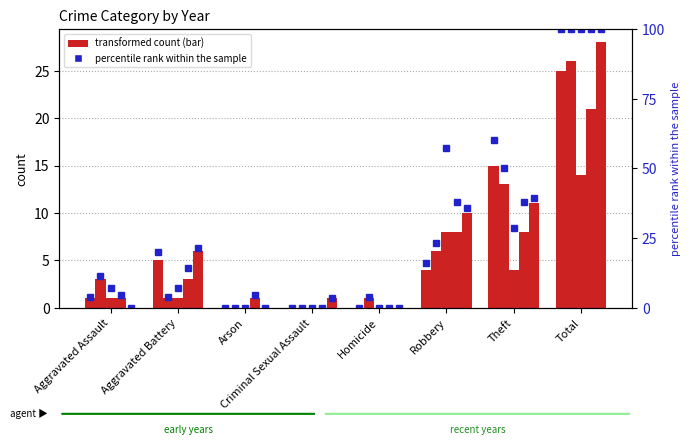

What is the difference between the maximum and minimum values in the 2020 series?

14